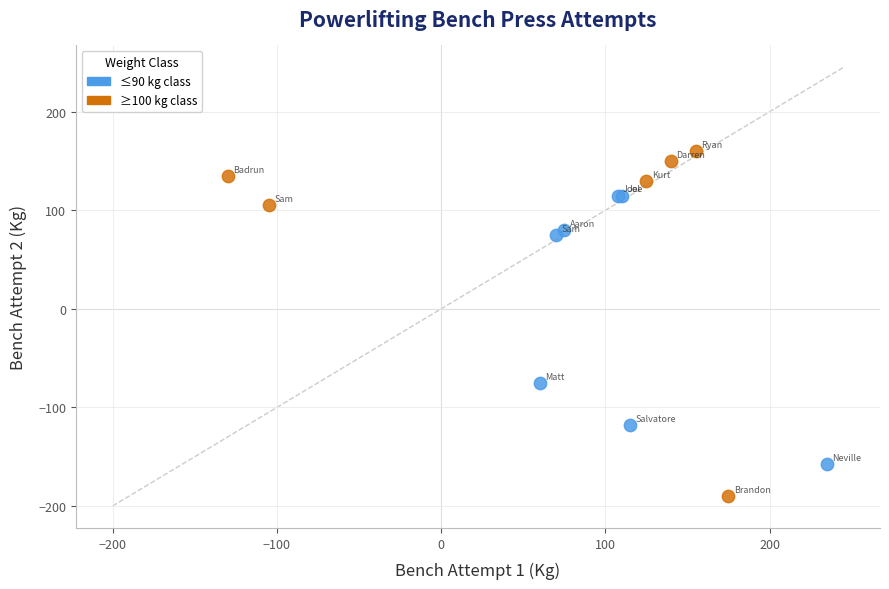

Which series reaches the maximum Y coordinate?

≥100 kg class